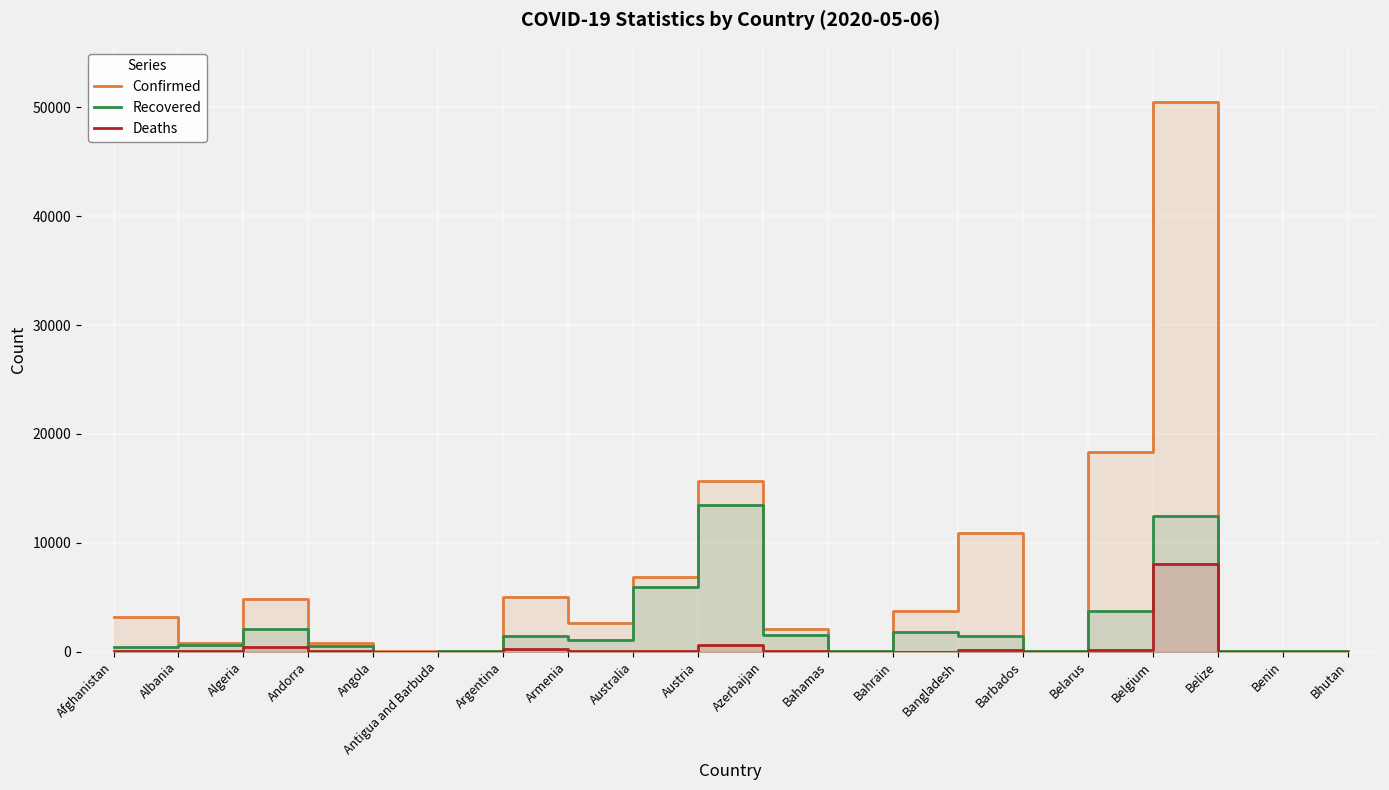

How many lines are shown in the chart?

3